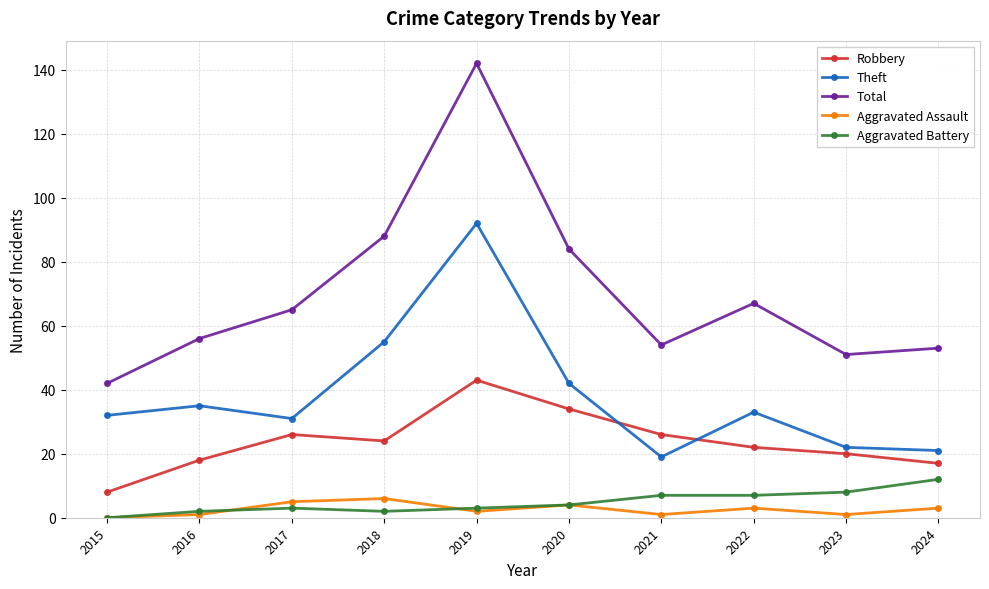

How many lines are shown in the chart?

5